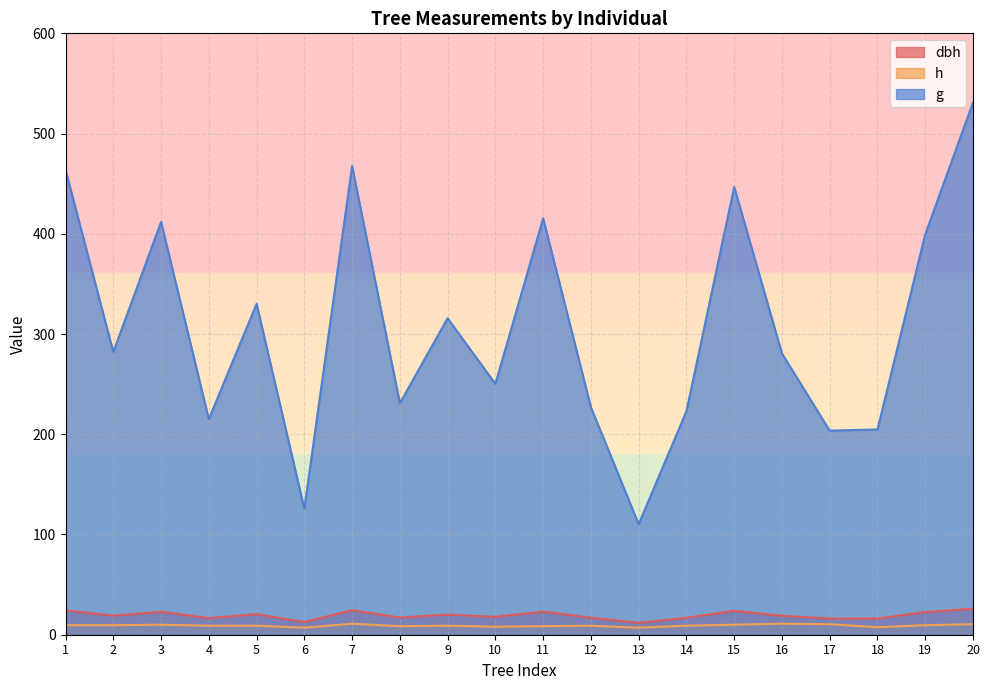

What is the greatest value displayed?

530.9